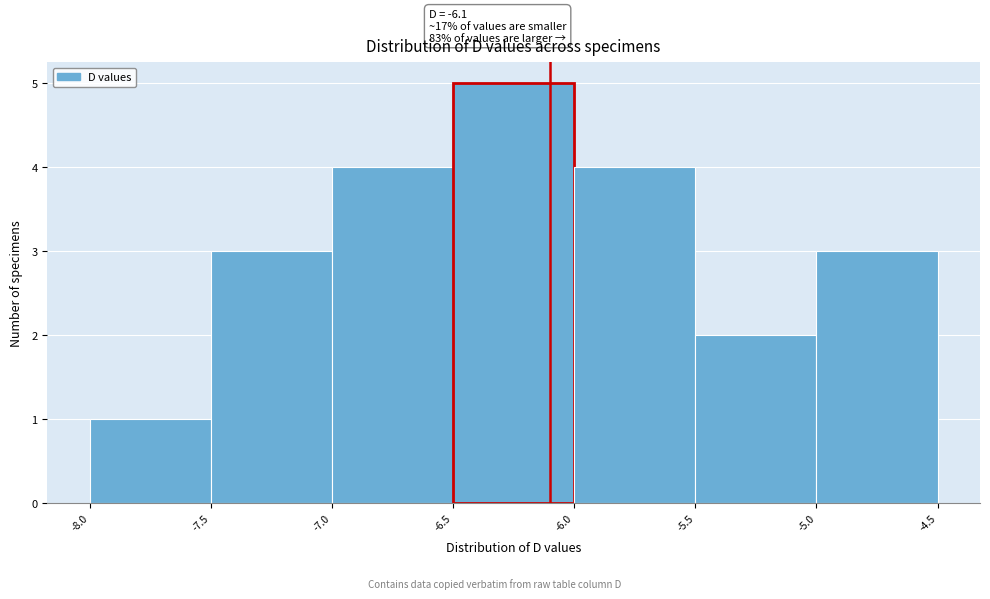

Which range on the x-axis has the tallest bar?

-6.5 to -6.0